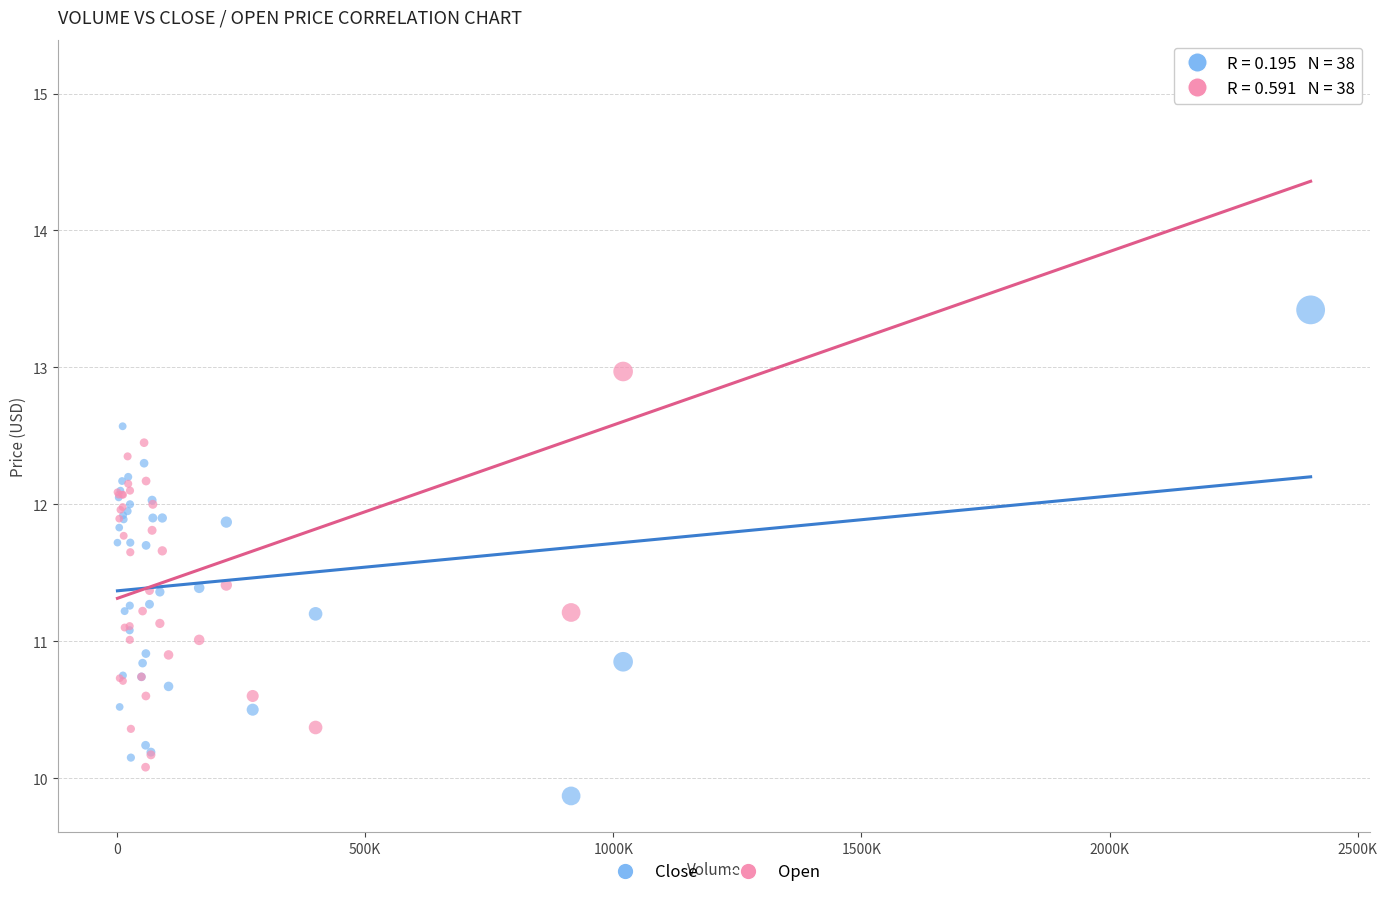

What is the X range (max minus min) for the scatter plot?

2403890.0